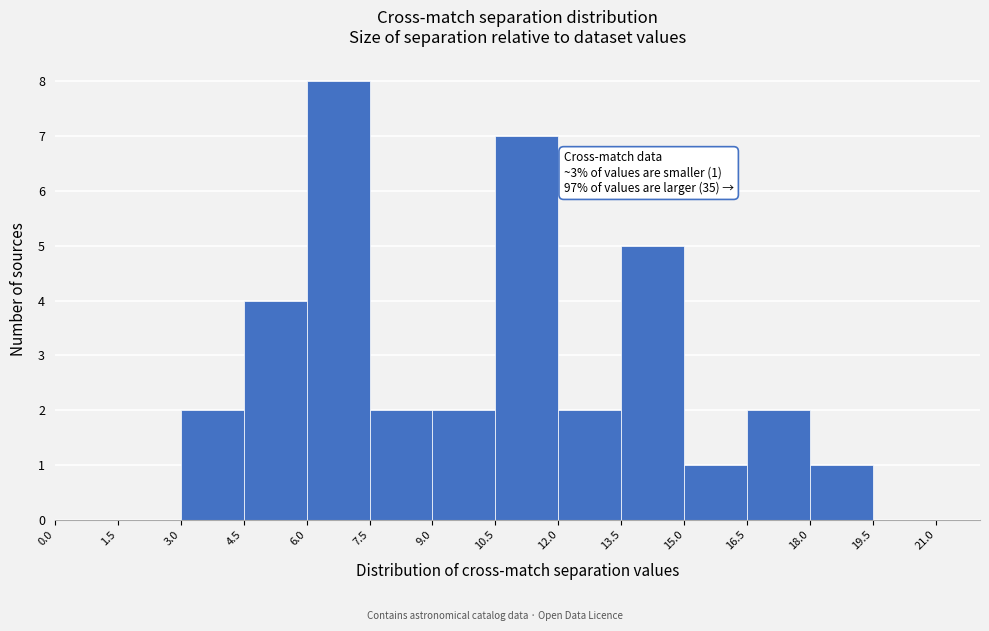

Over which range of the x-axis is the bar tallest?

6.0 to 7.5